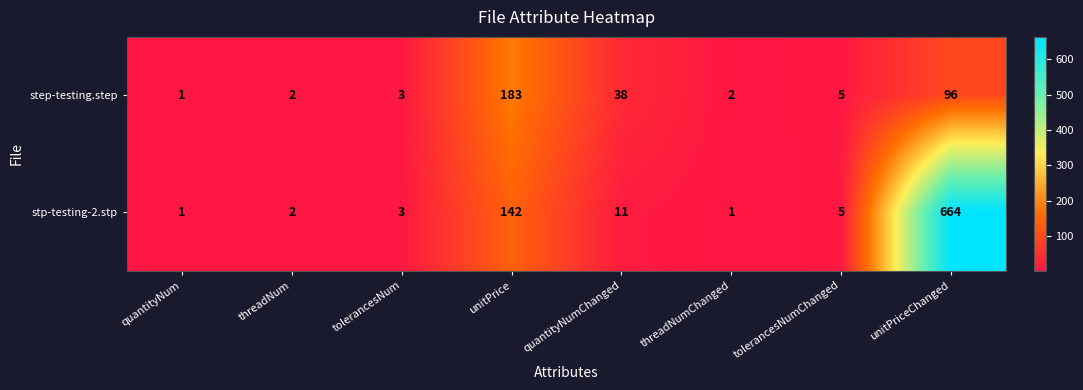

What is the difference between the maximum and minimum values in the step-testing.step series?

182